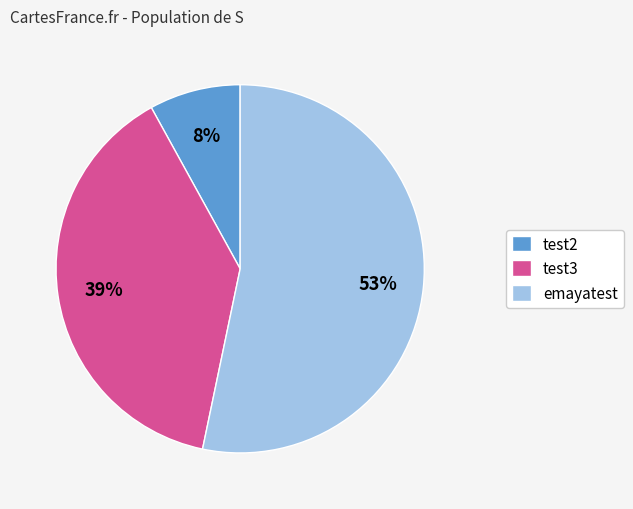

Is there a majority slice in this chart?

Yes